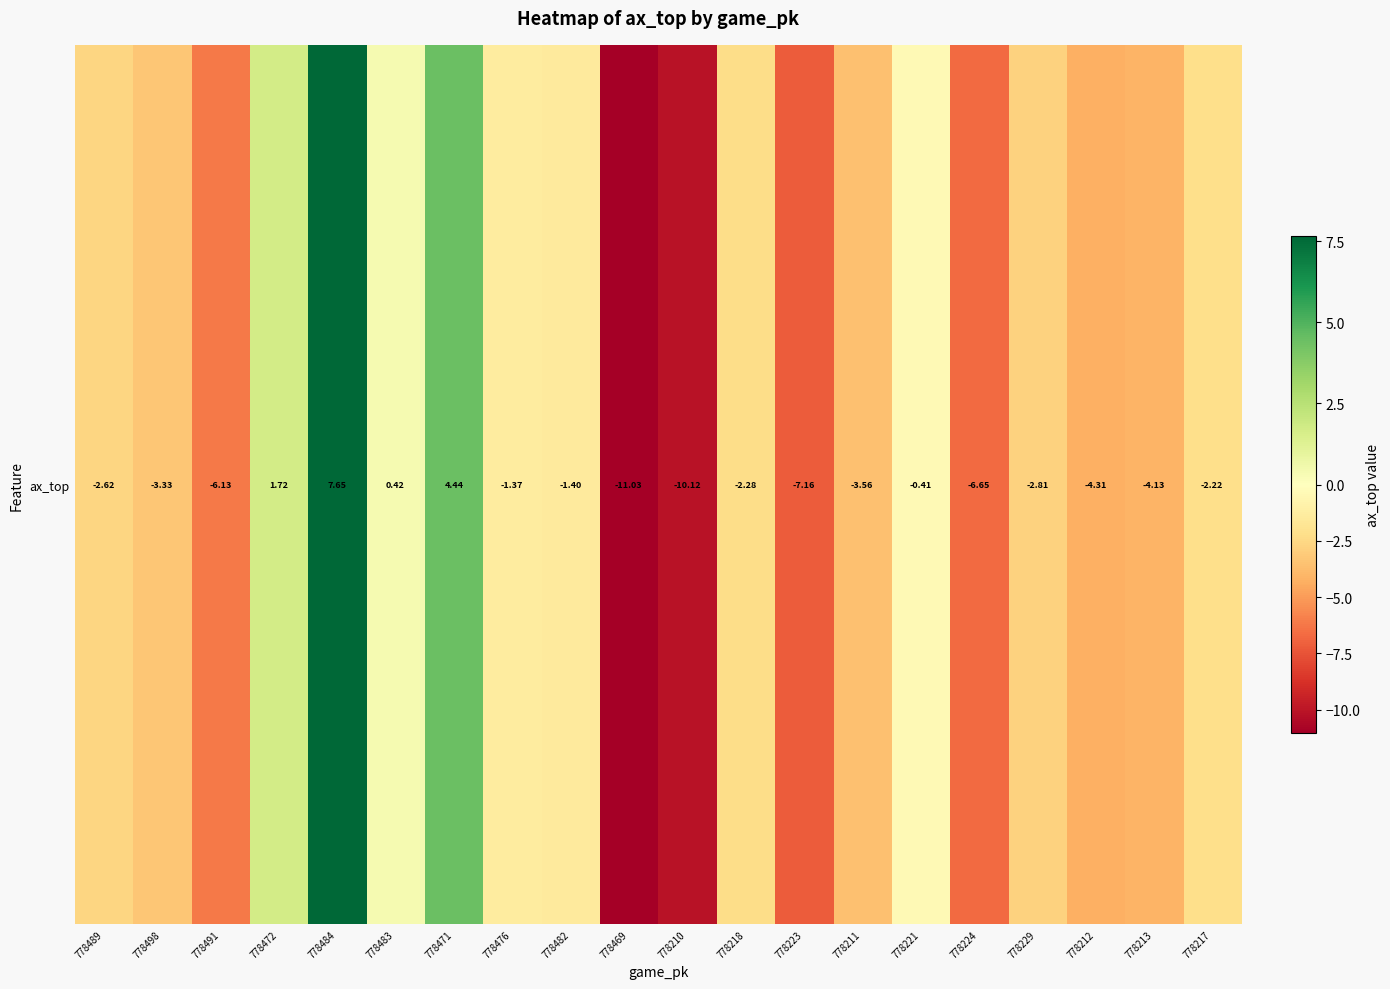

What is the difference between the maximum and minimum values?

18.7